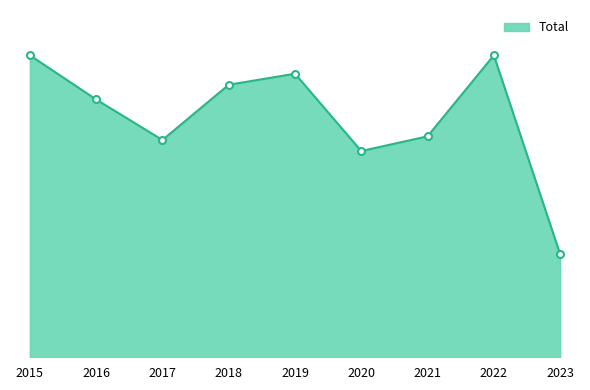

Is this an area chart (filled region under the line)?

Yes